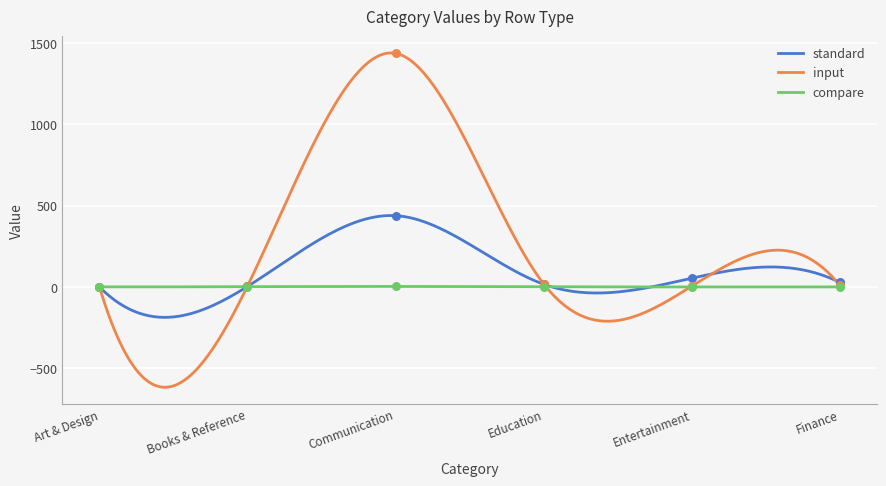

Which series has the largest total across all categories?

input